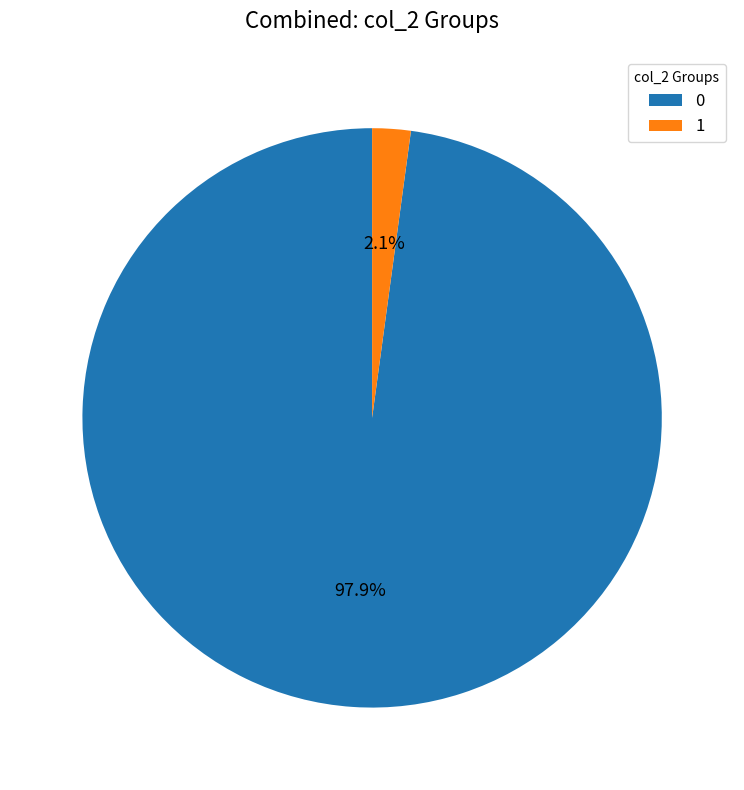

Rank the categories by value from lowest to highest.

1, 0